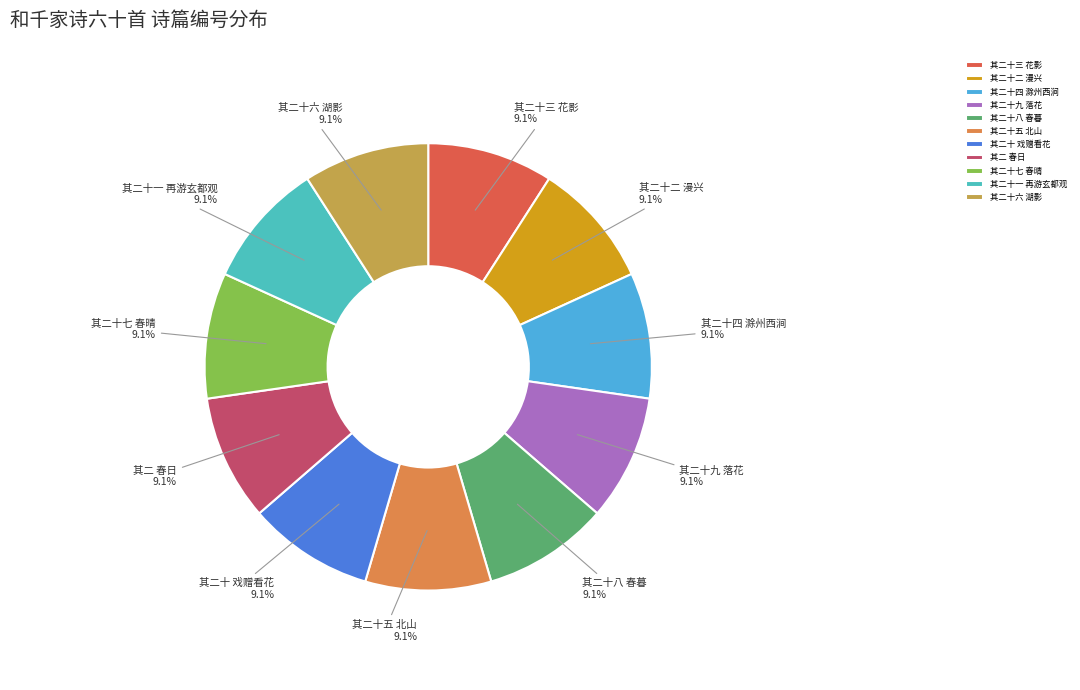

Approximately how many times larger is the value at 其二十五 北山 compared to 其二十六 湖影?

1.0